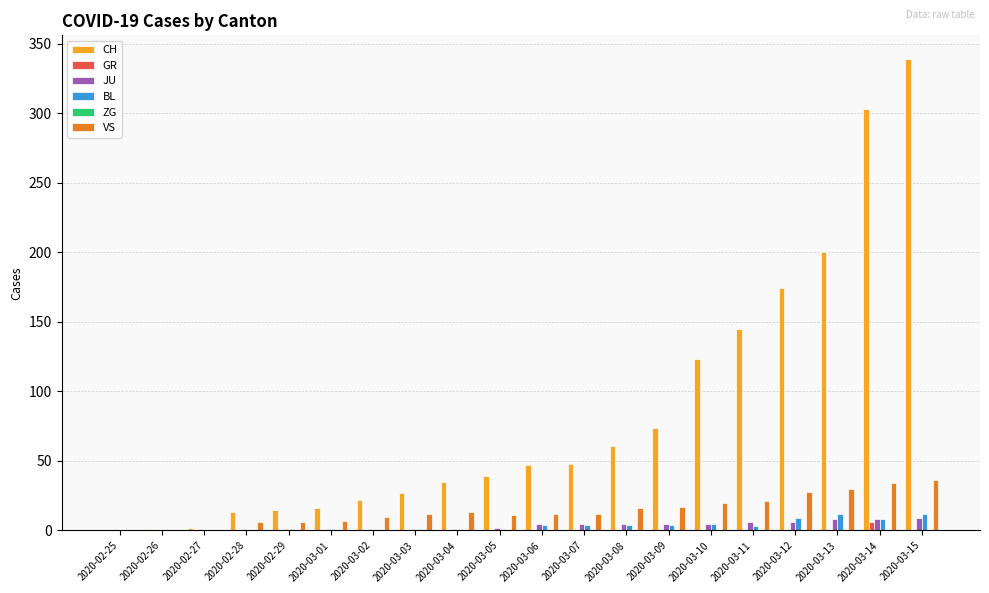

Which series changed the most between 2020-03-12 and 2020-03-15?

CH